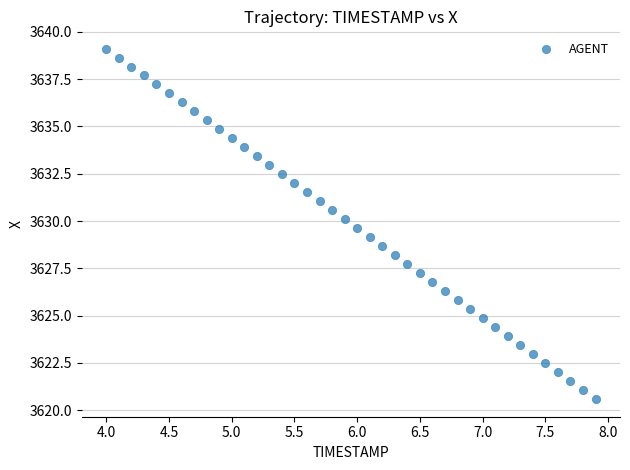

What is the range of X values (max minus min)?

3.9